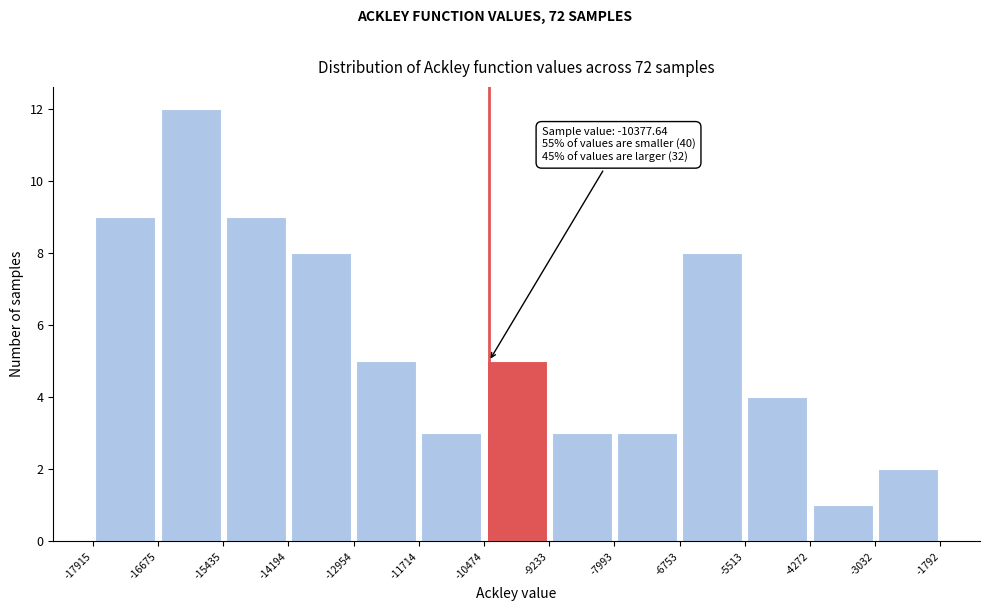

Which range on the x-axis has the tallest bar?

-16675 to -15435